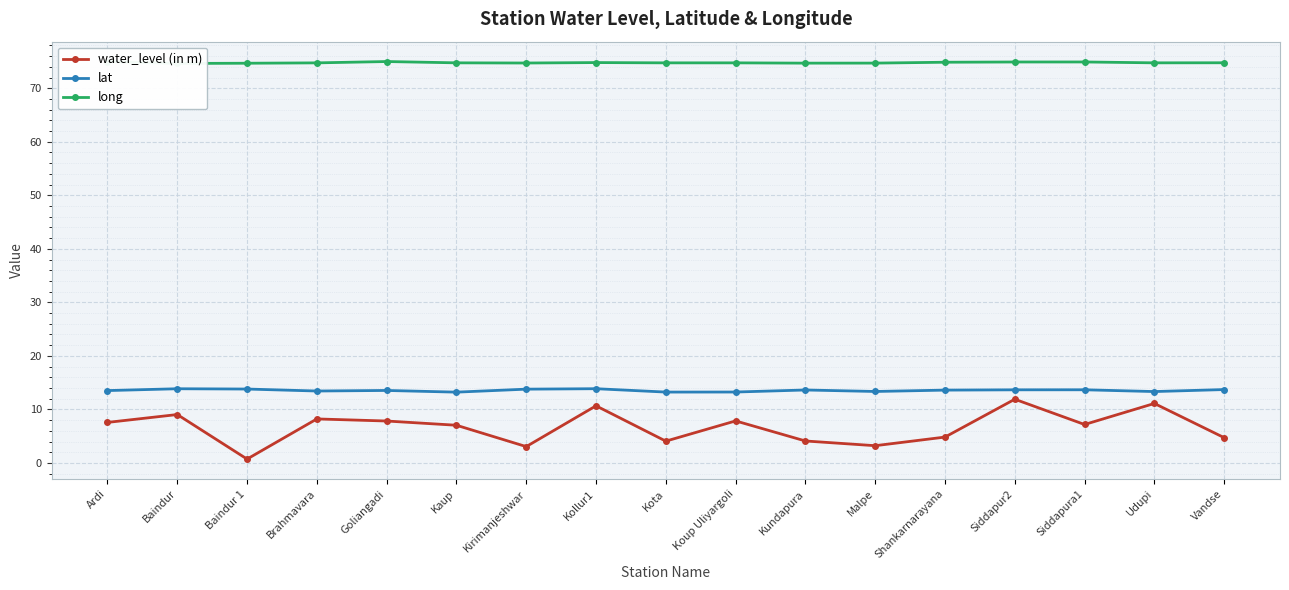

The long series shows 74.6 at Baindur. True or false?

True